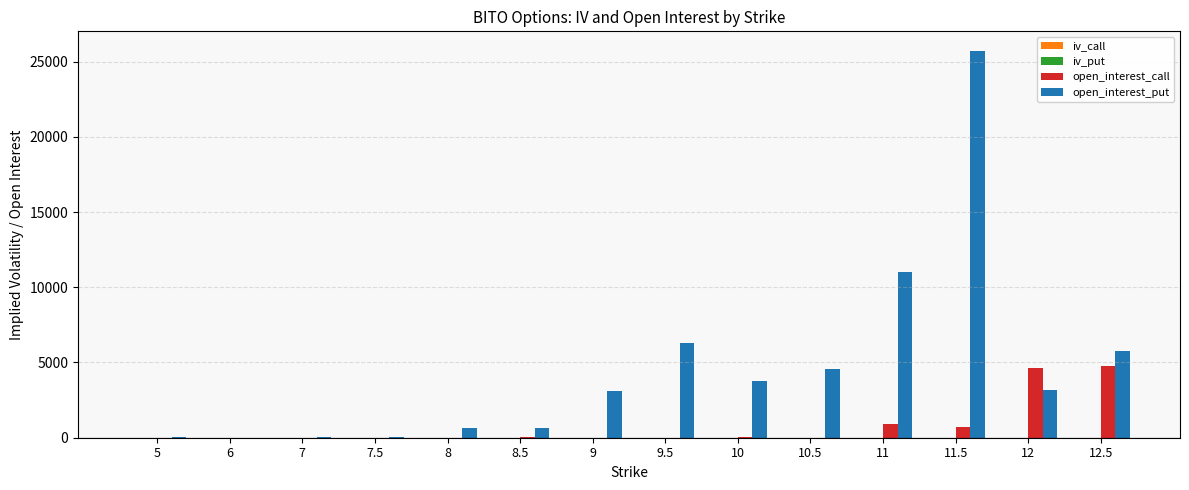

The value of open_interest_put at 9 is 3103.0. True or false?

True